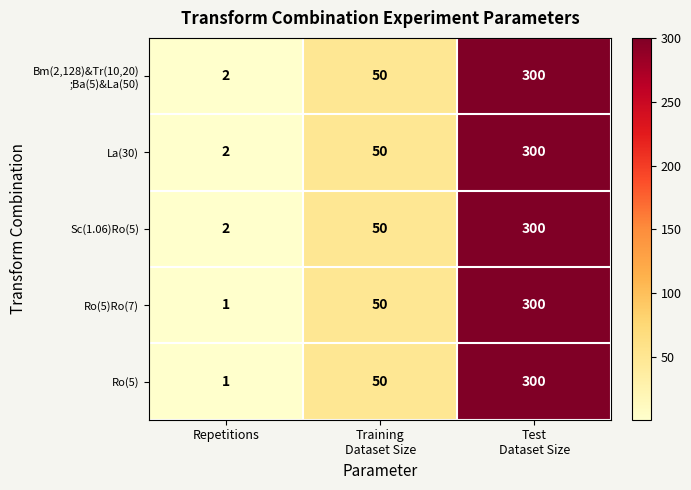

What is the sum of all La(30) values?

352